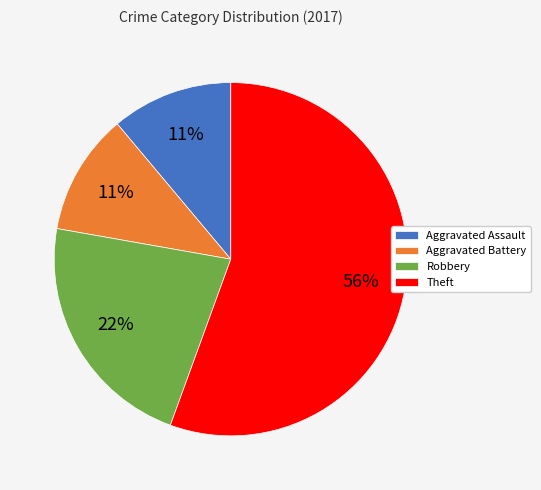

To the nearest percent, what is the combined percentage of Robbery and Aggravated Assault?

33%